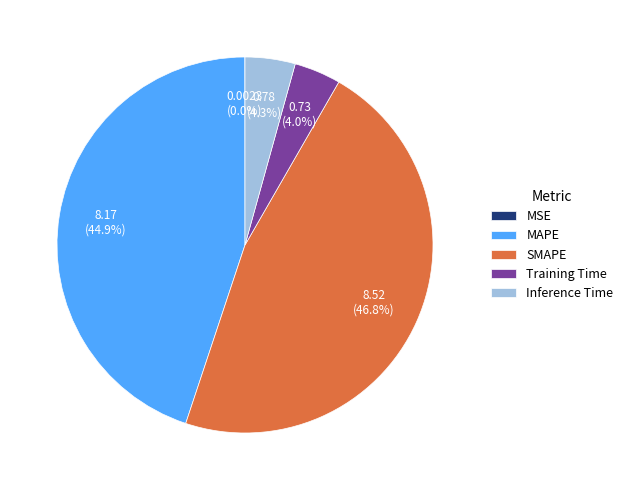

Which has a higher value, SMAPE or MAPE?

SMAPE